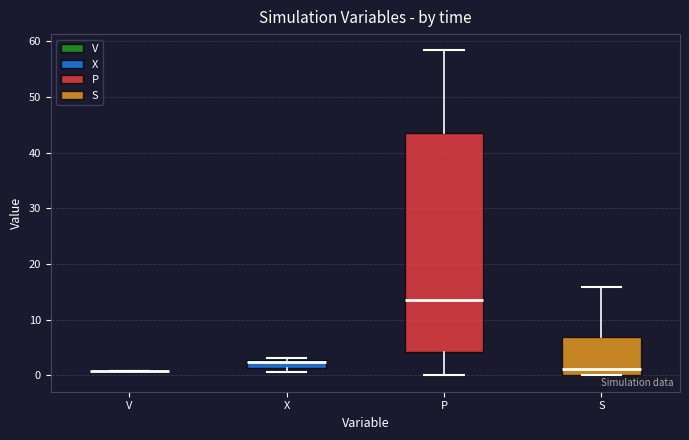

Which box is the tallest, from its lower edge to its upper edge?

P